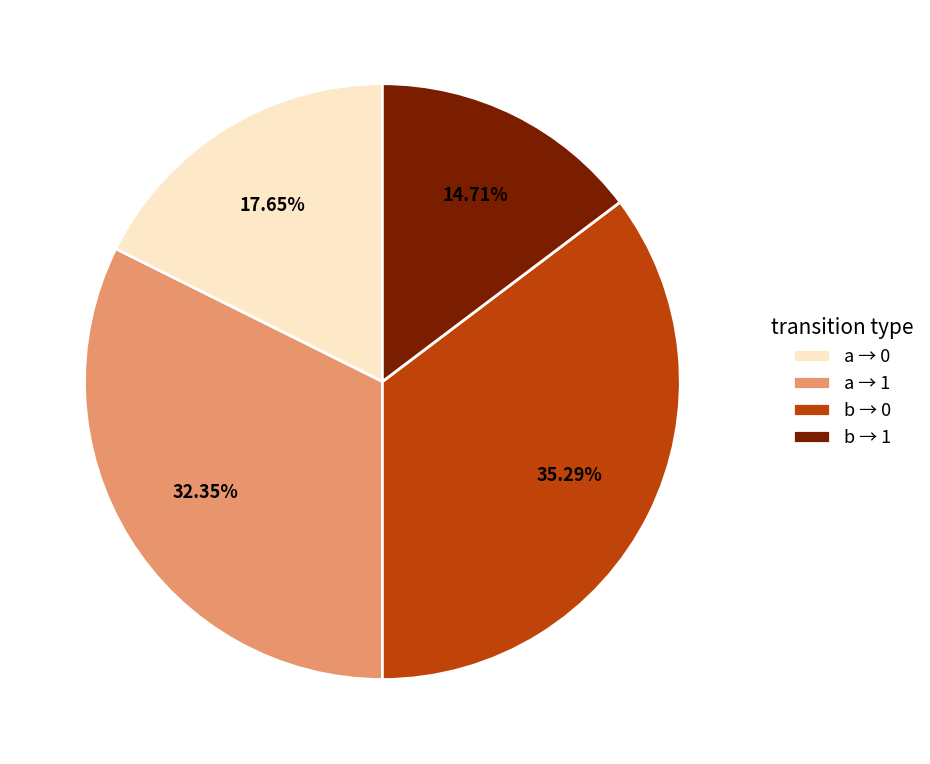

What is the ratio of the value at a → 1 to the value at b → 1?

2.2